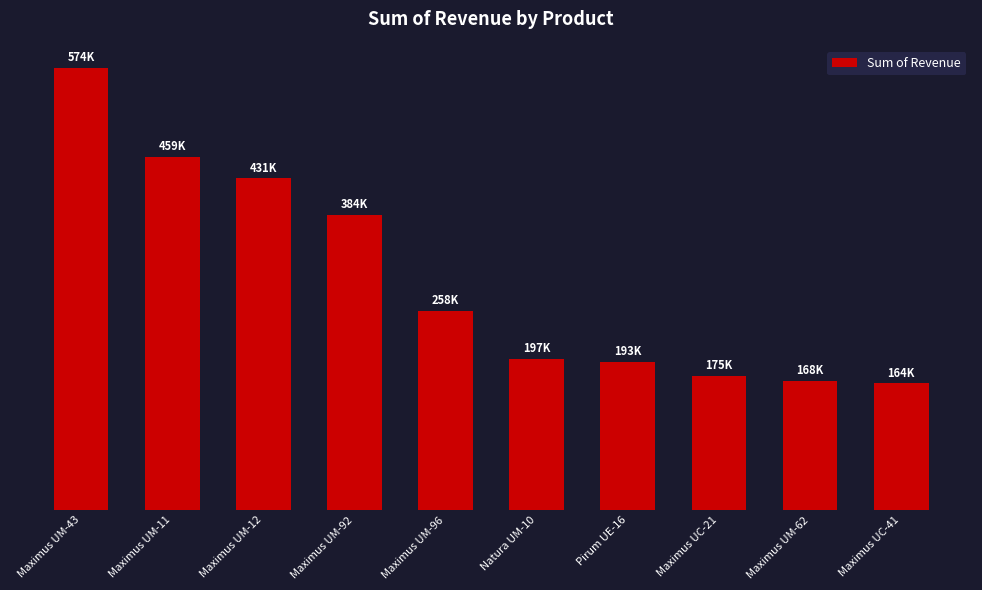

Does the chart contain any negative values?

No